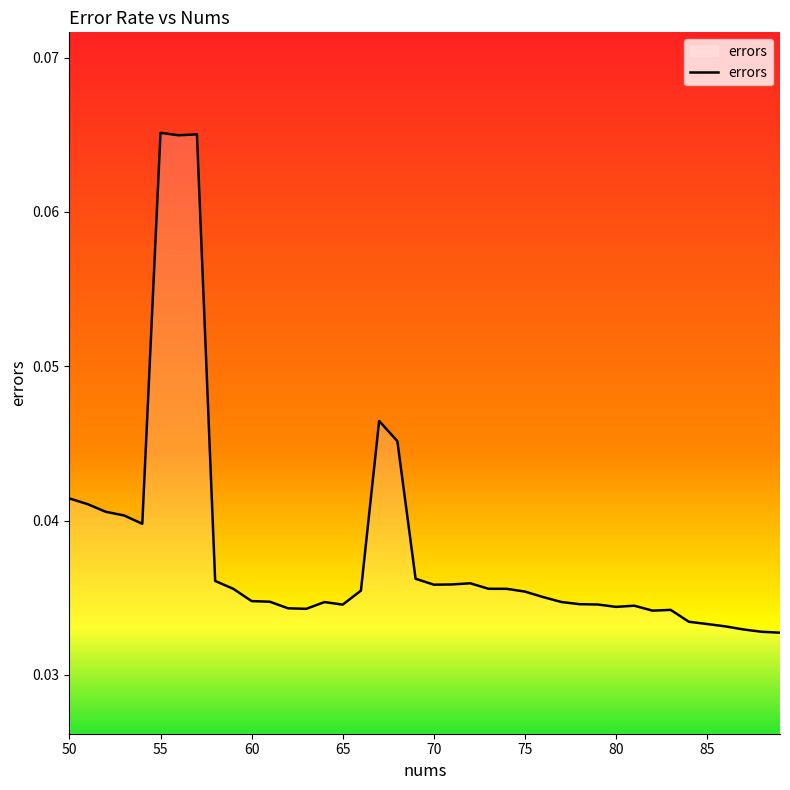

Where is the data nearest to the value 0?

89